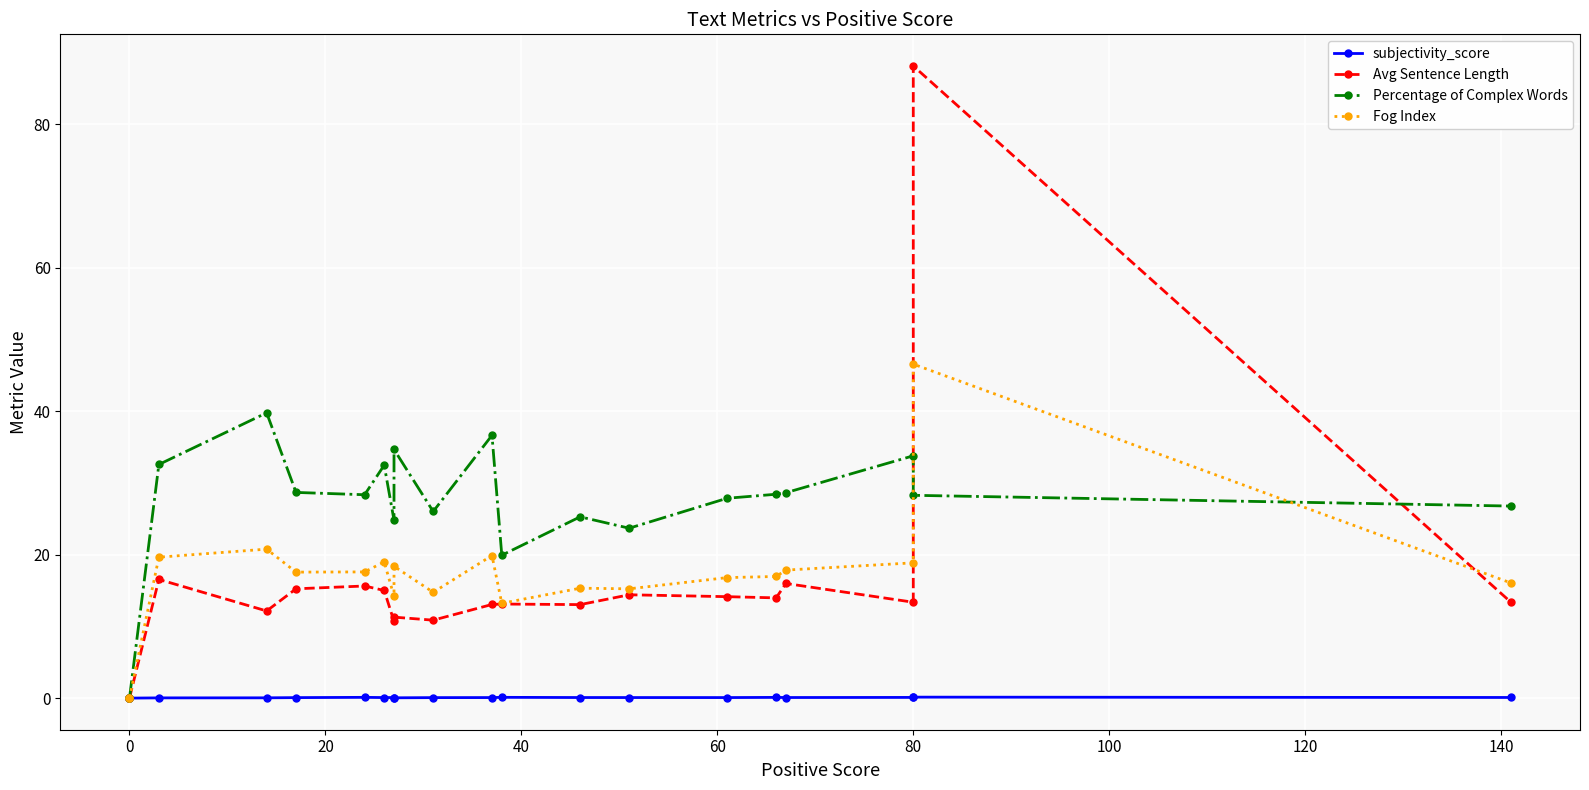

How many lines are shown in the chart?

4